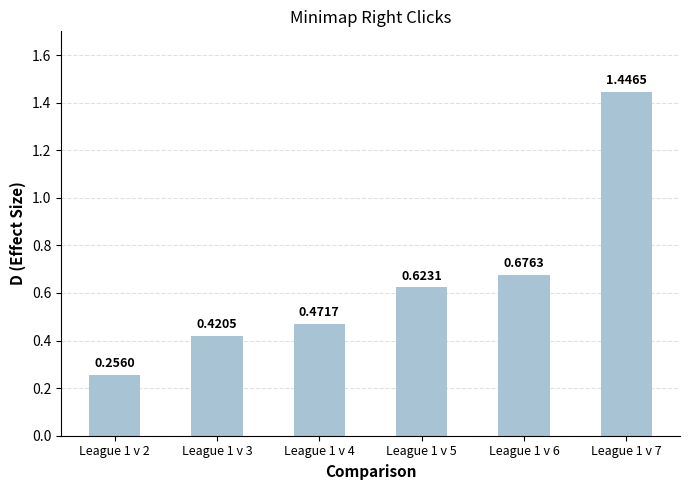

What is the difference between the maximum and minimum values?

1.2